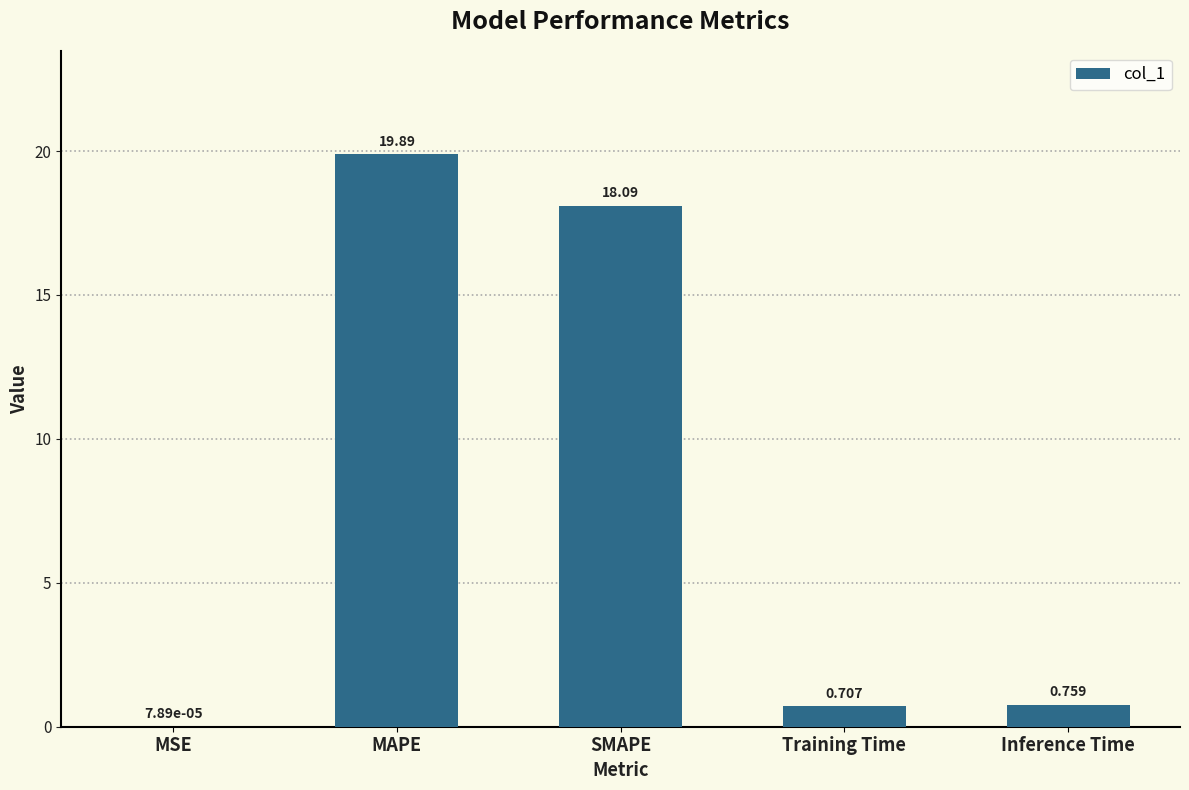

What is the ratio of the value at SMAPE to the value at MAPE?

0.9